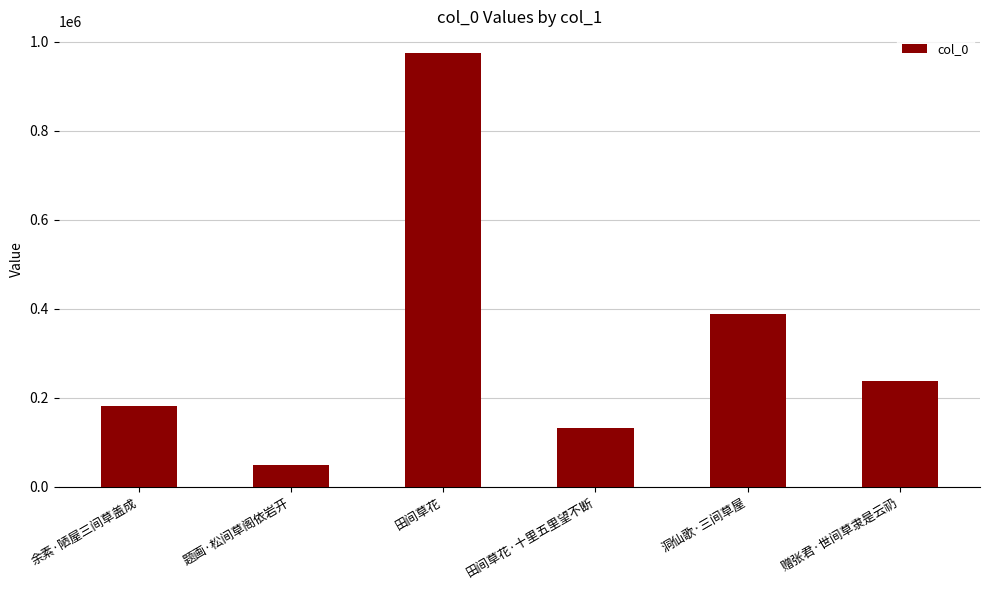

Which label corresponds to the largest value in the chart?

田间草花